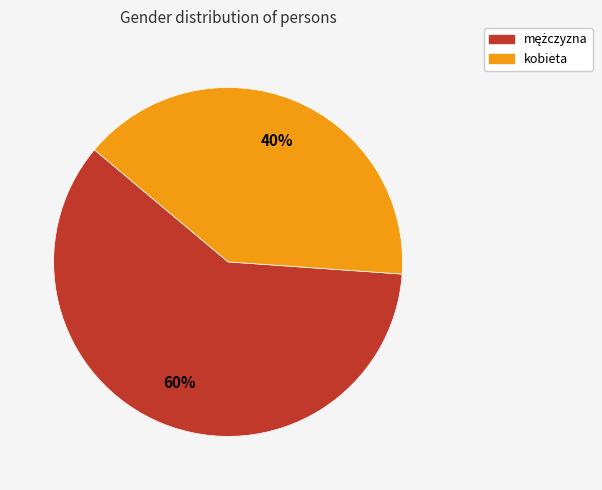

Which slice is the smallest?

kobieta